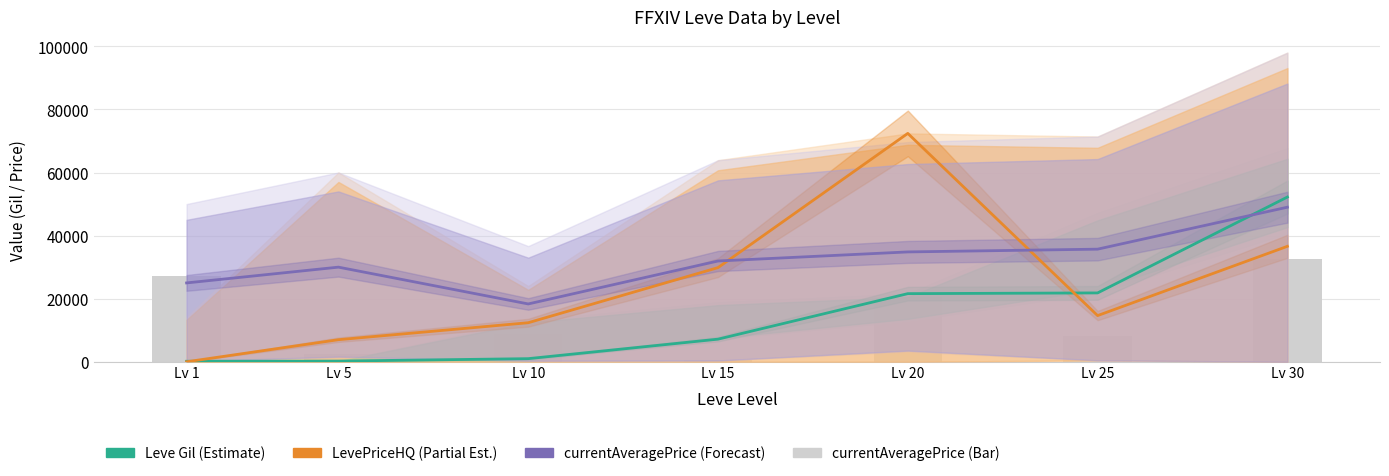

Reading left to right, what are all the values shown in this chart?

Leve Gil (Estimate): 160.0	220.0	990.0	7170.0	21600.0	21830.0	52220.0
LevePriceHQ (Partial Estimate): 0.0	7000.0	12380.0	29850.0	72400.0	14642.0	36600.0
currentAveragePriceHQ (Forecast): 25000.0	30000.0	18333.5	31950.0	34825.0	35700.0	49000.0
currentAveragePrice: 27128.0	2507.0	8928.0	432.0	20641.0	8078.0	32450.0